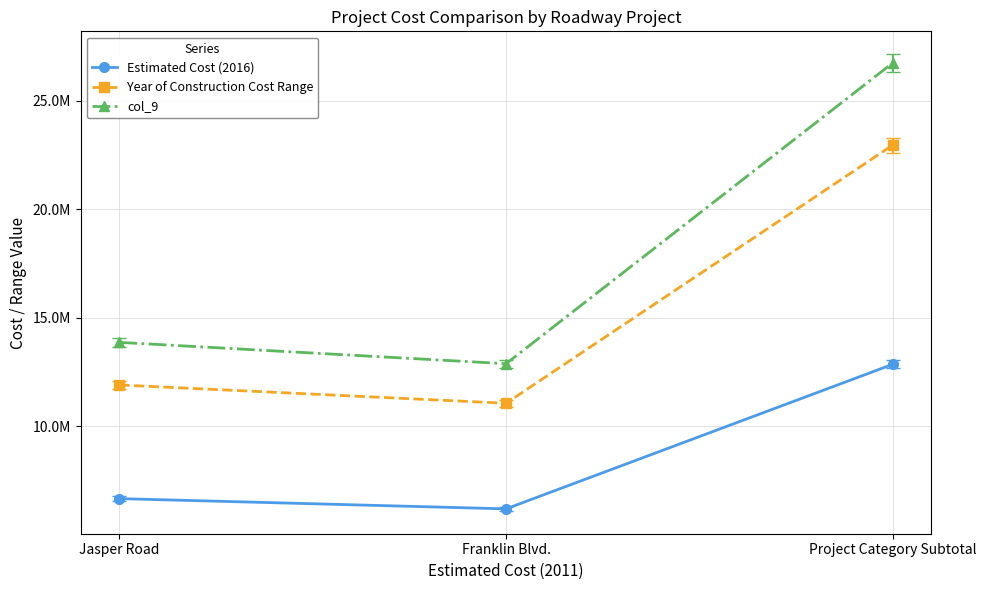

What are all the series names shown in the legend?

Estimated Cost (2016), Year of Construction Cost Range, col_9